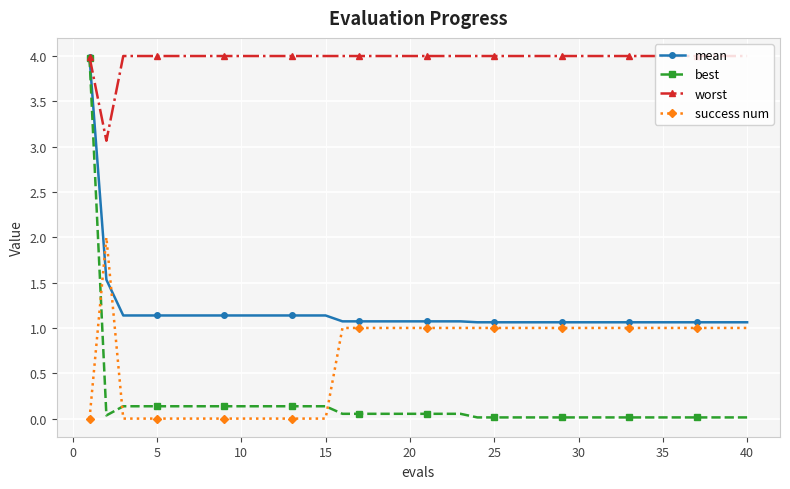

True or false: success num and worst intersect in this chart.

False